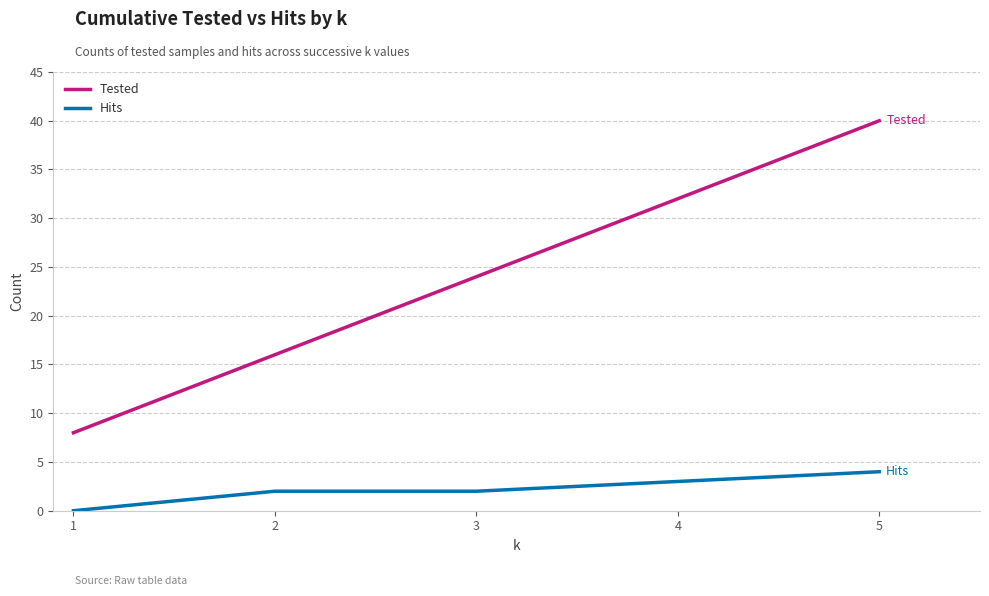

The Tested series shows 8 at 1. True or false?

True